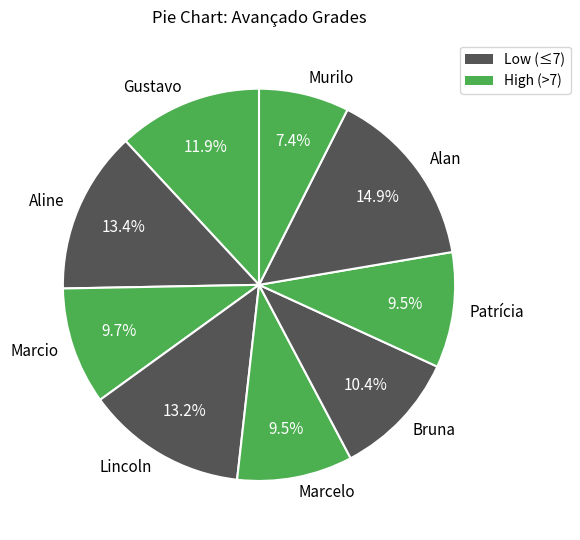

Is there any slice that represents more than half of the pie?

No